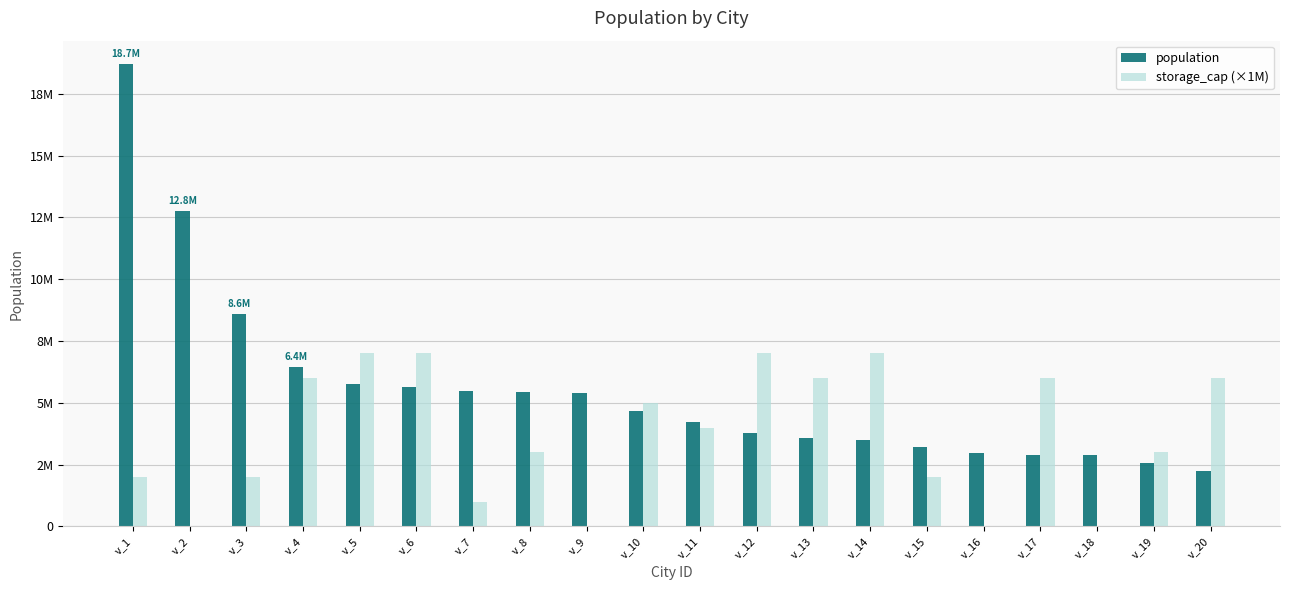

Which category has the highest value in the storage_cap (×1M) series?

v_5